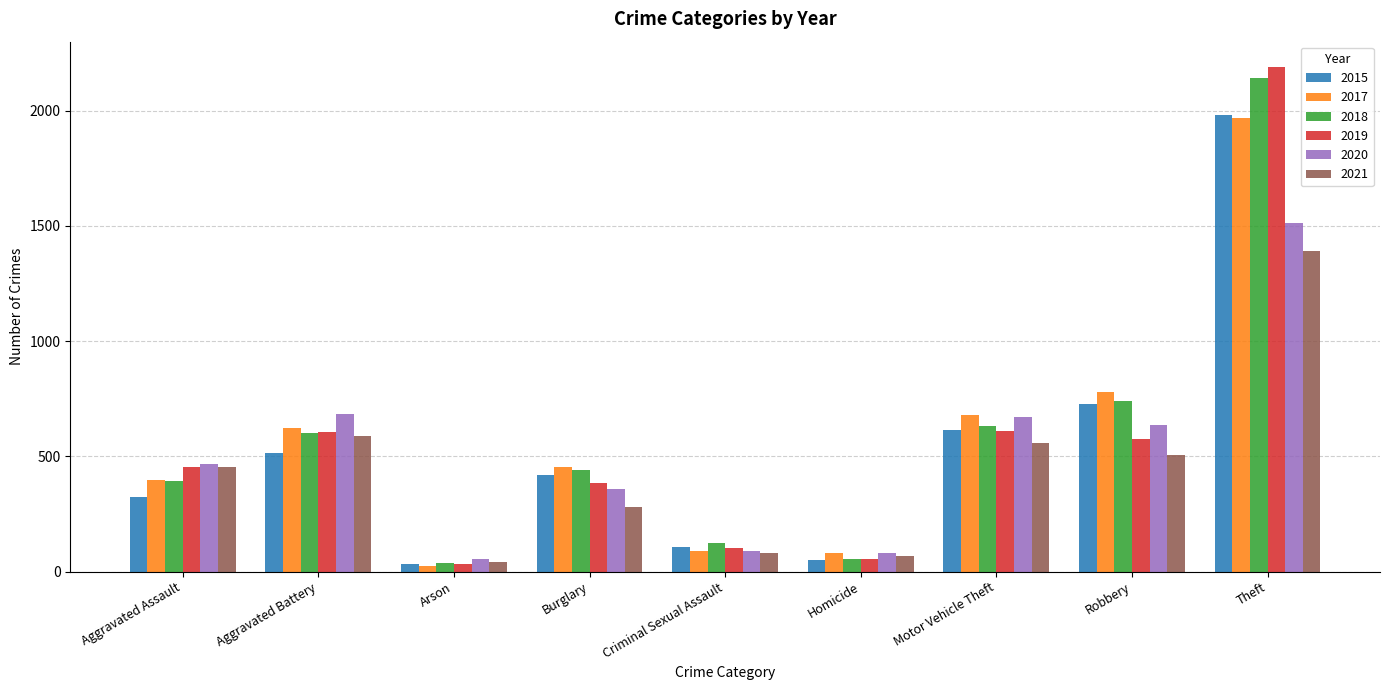

Count the number of categories in the chart.

9